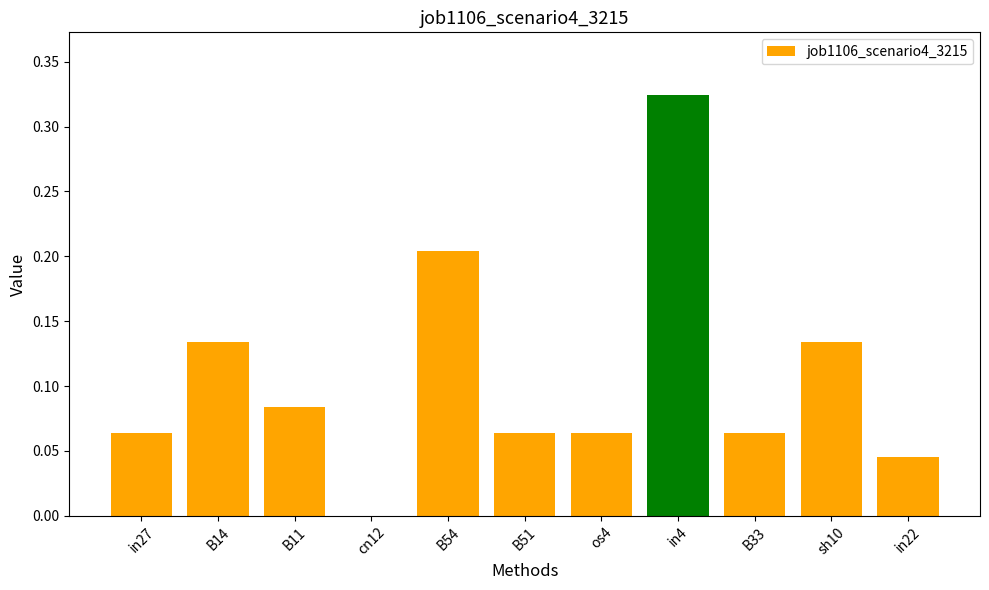

Which label corresponds to the largest value in the chart?

in4